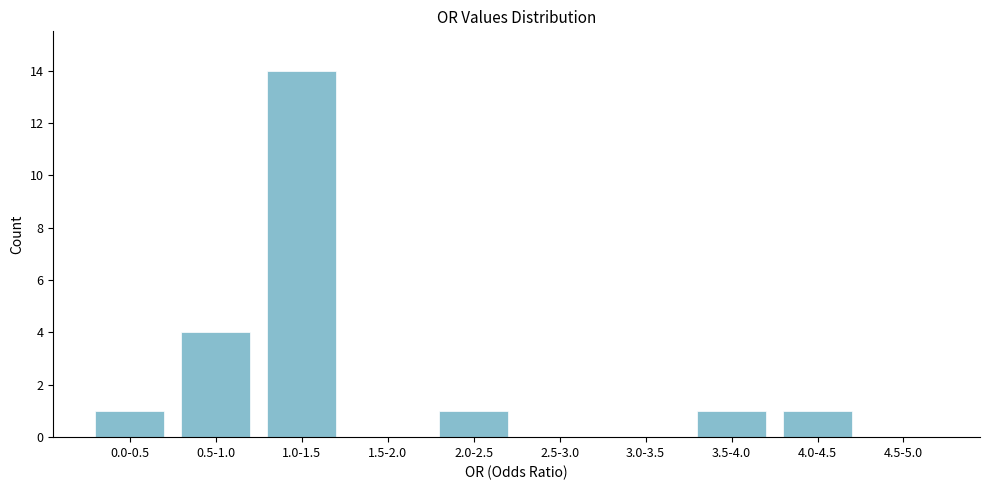

Reading right to left, transcribe all the data shown in this chart.

4.5-5.0=0	4.0-4.5=1	3.5-4.0=1	3.0-3.5=0	2.5-3.0=0	2.0-2.5=1	1.5-2.0=0	1.0-1.5=14	0.5-1.0=4	0.0-0.5=1